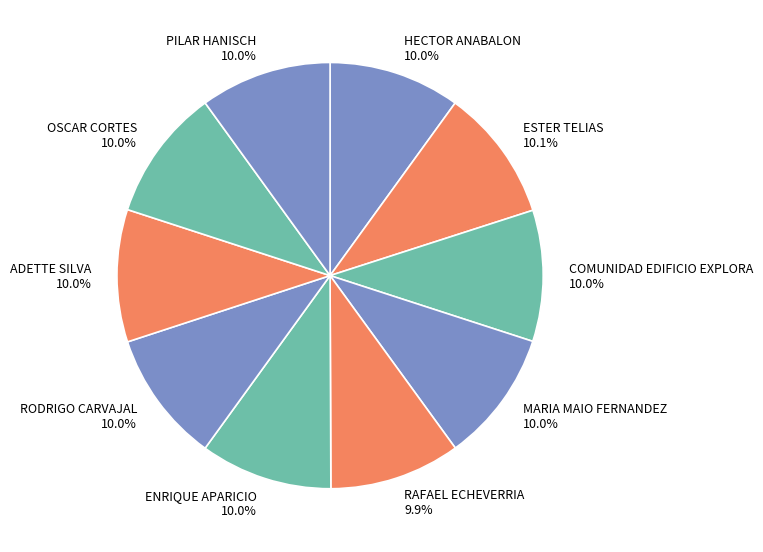

What percentage is NOT represented by RODRIGO CARVAJAL 10.0%?

90.0%